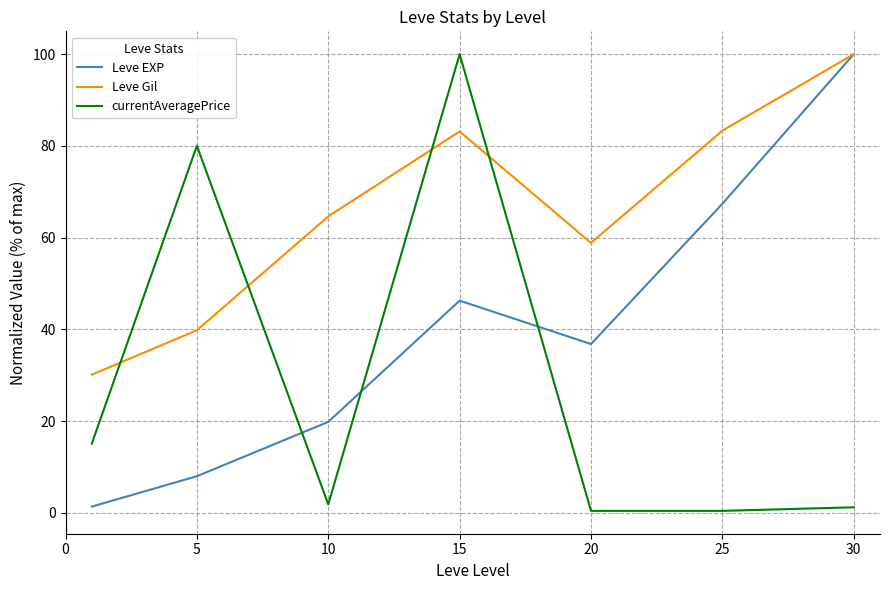

Which series ends up on top after the final intersection of Leve EXP and currentAveragePrice?

Leve EXP